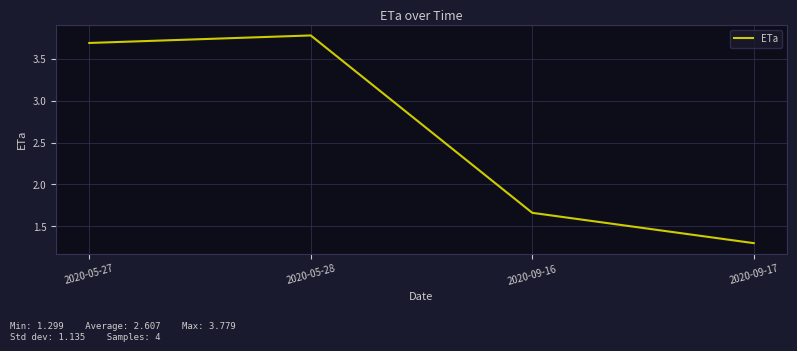

Does the chart have visible grid lines?

Yes